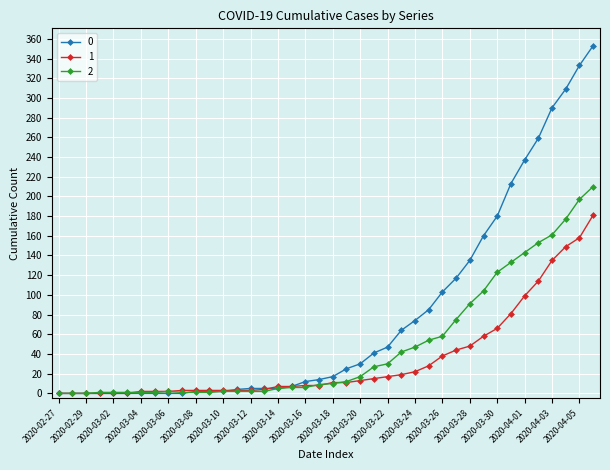

At how many categories does at least one series exceed 279?

4